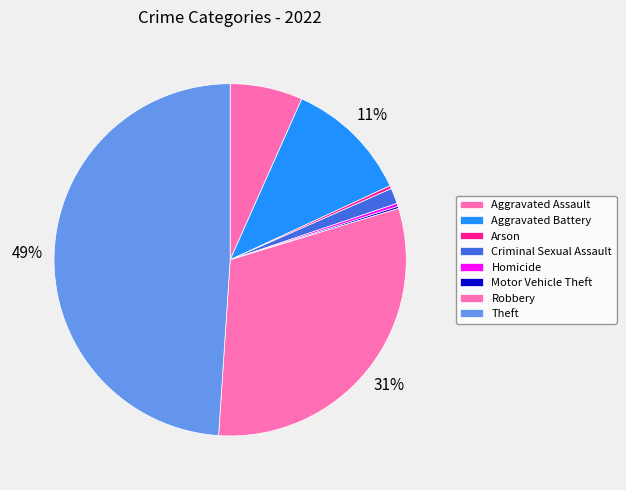

What is the largest slice in the pie chart?

Theft